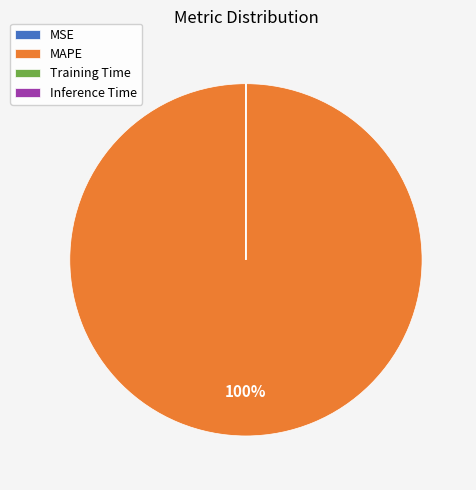

Is there a majority slice in this chart?

Yes